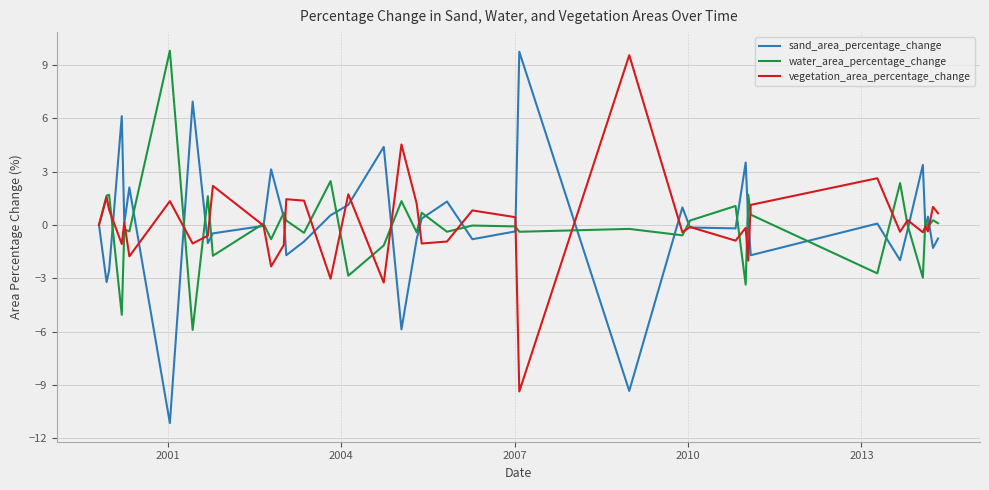

Which series has the widest spread of values?

sand_area_percentage_change